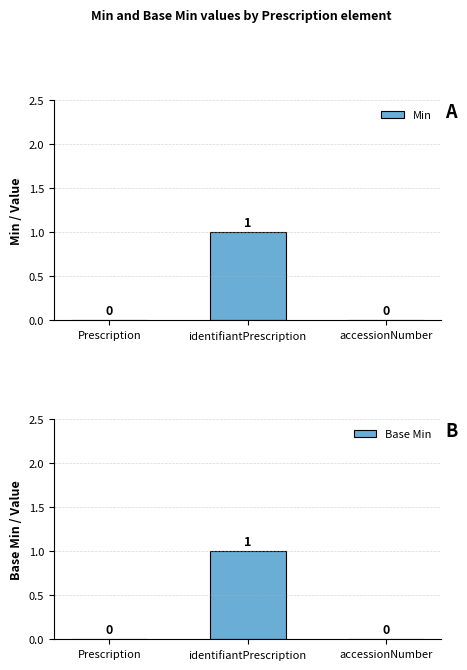

Which series changed the most between identifiantPrescription and accessionNumber?

Min